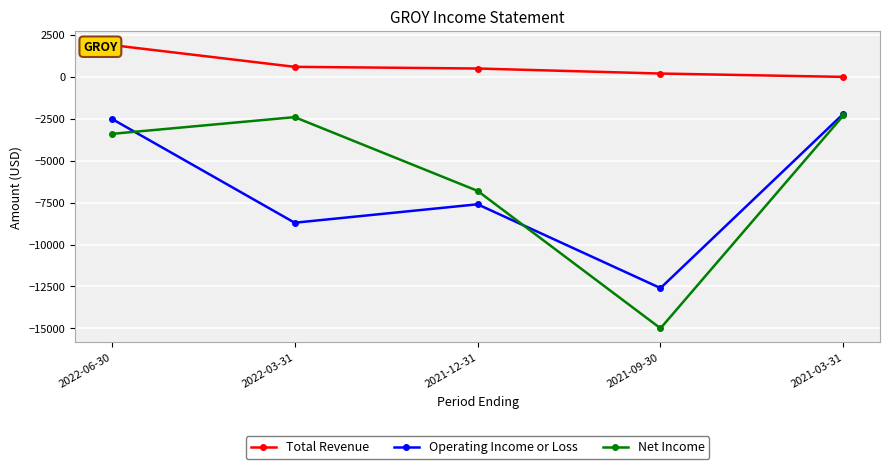

List the series in order of their peak value, lowest first.

Net Income, Operating Income or Loss, Total Revenue